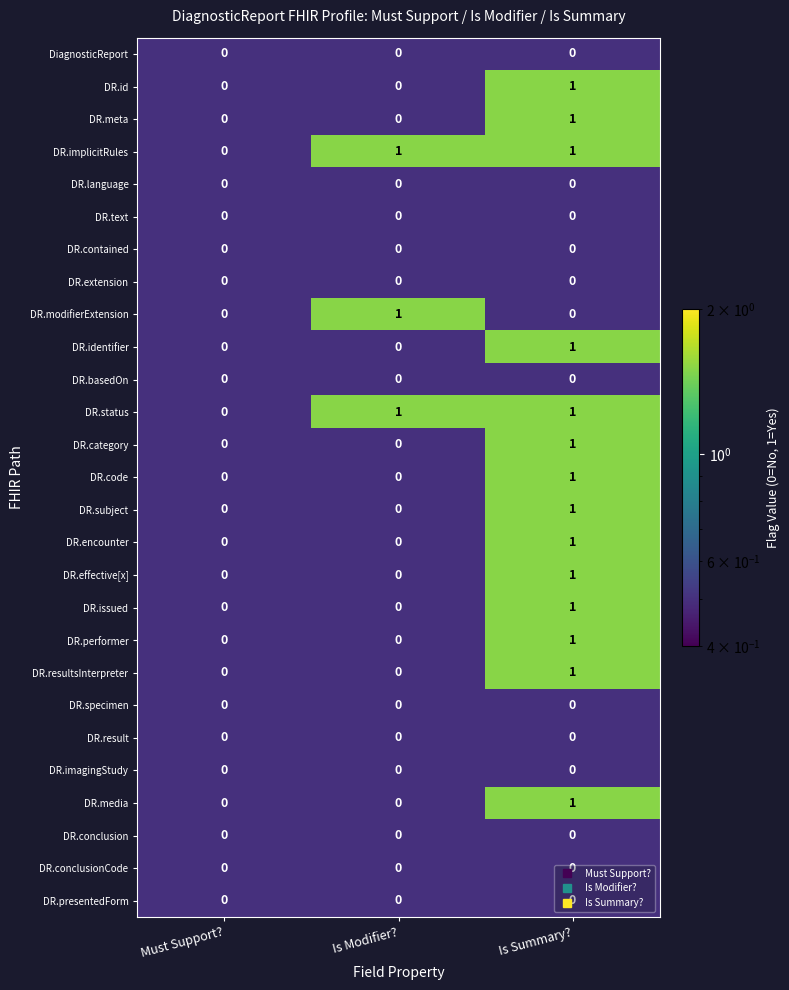

The DR.effective[x] series shows 0 at Must Support?. True or false?

True